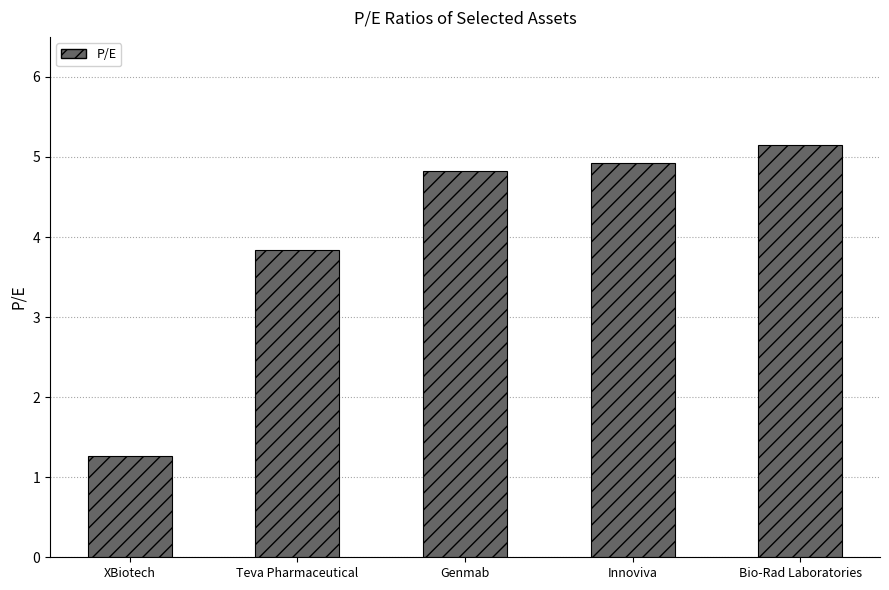

At which category does the chart reach its peak across all series?

Bio-Rad Laboratories